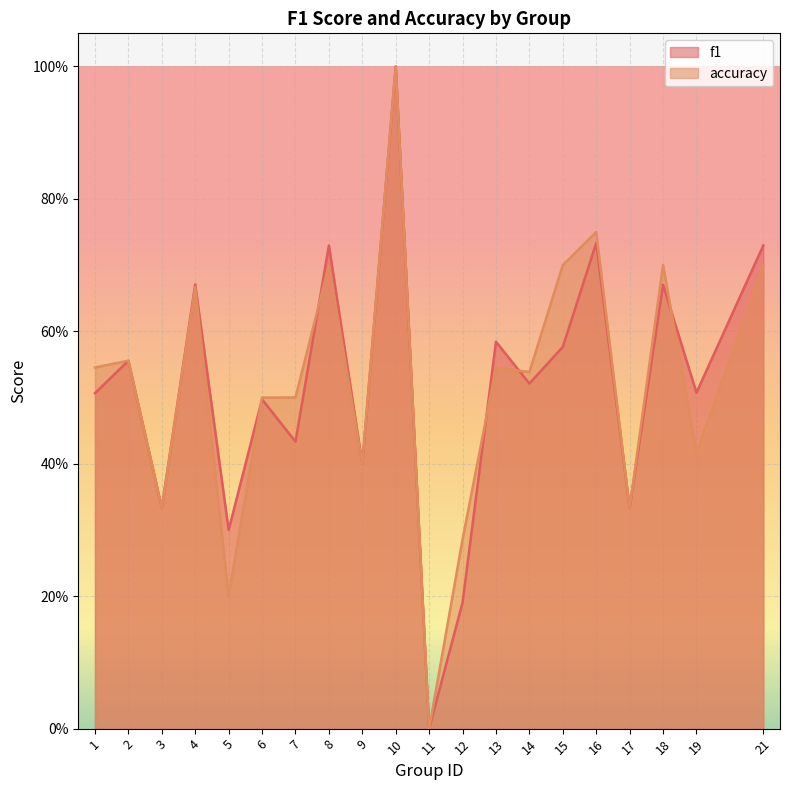

Where is the first local minimum for f1?

3